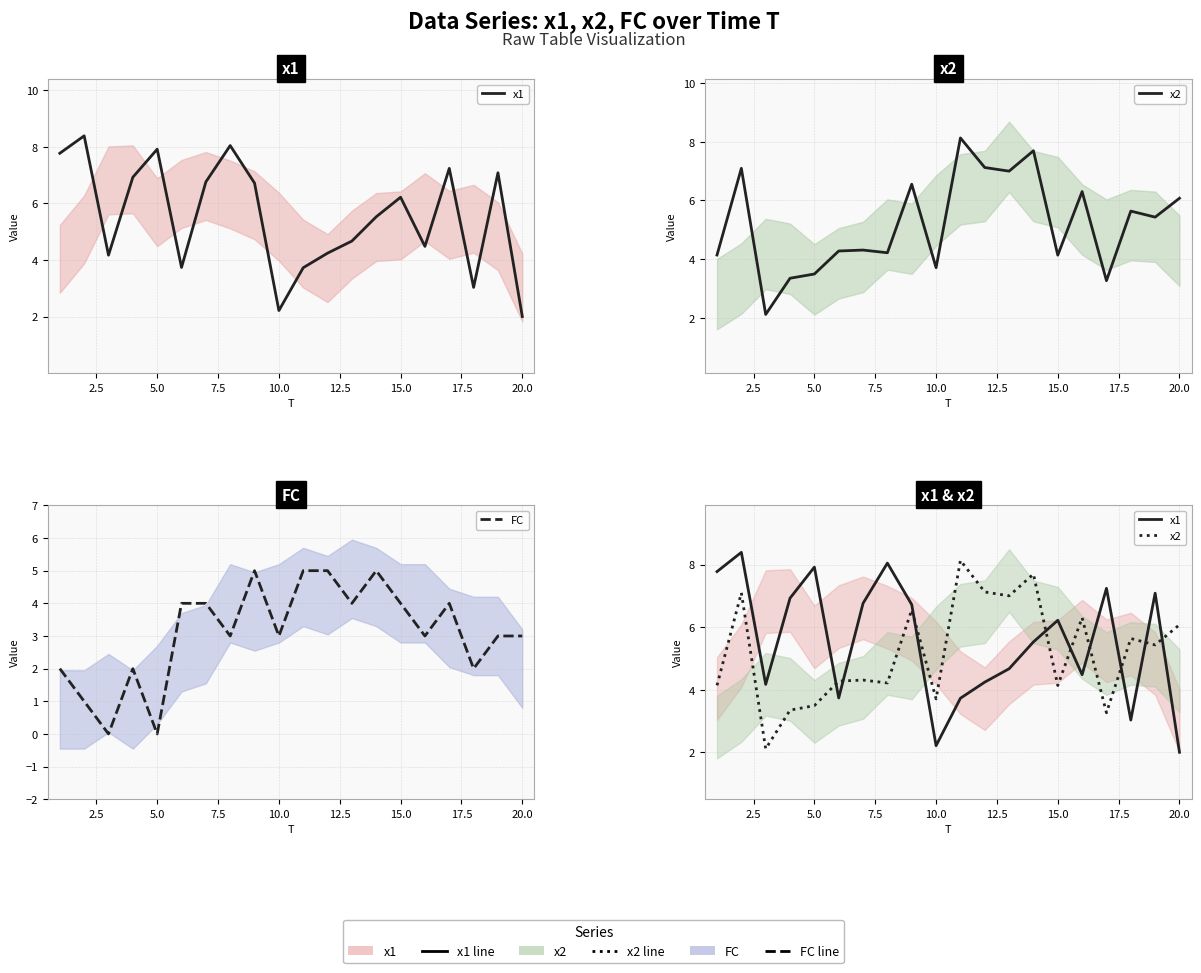

How many lines are shown in the chart?

3